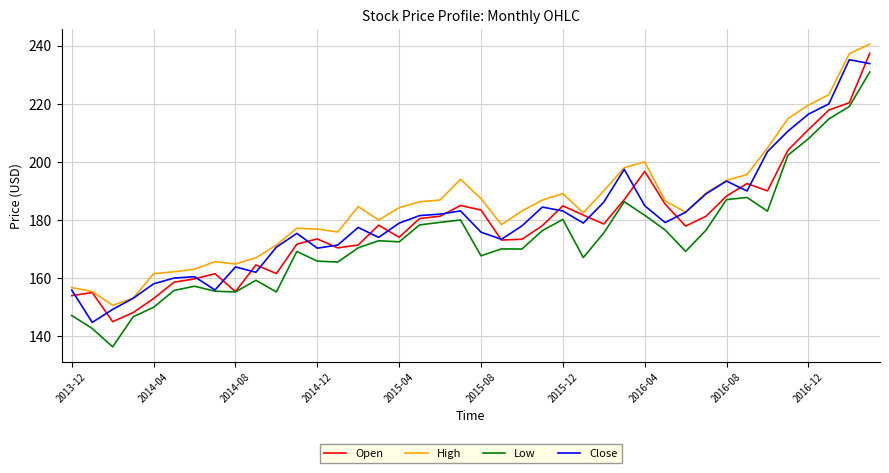

True or false: Low and High cross at least once.

False